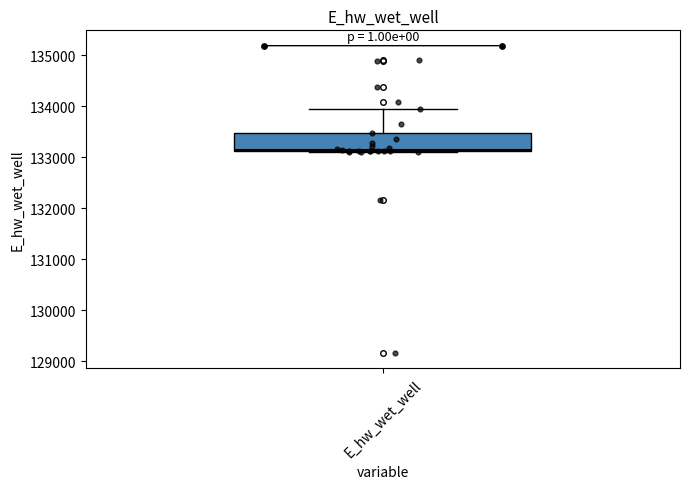

Where is the upper edge of the box for E_hw_wet_well on the y-axis? The values are not printed on the chart, so give them approximately, as read against the axis.

133500